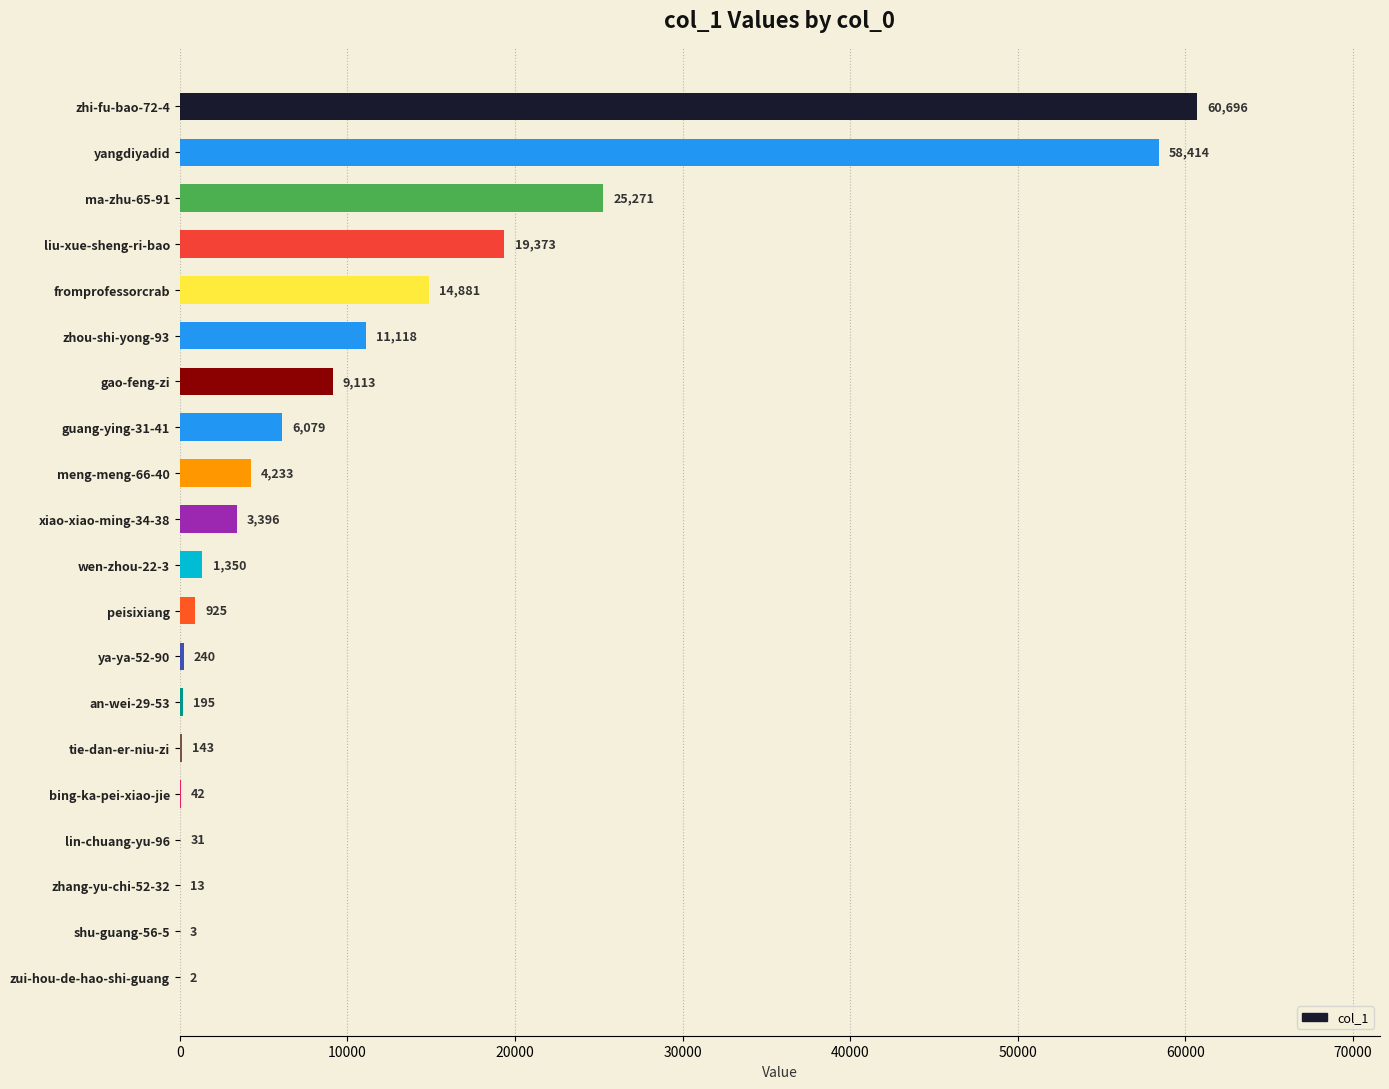

Between lin-chuang-yu-96 and guang-ying-31-41, which is larger?

guang-ying-31-41